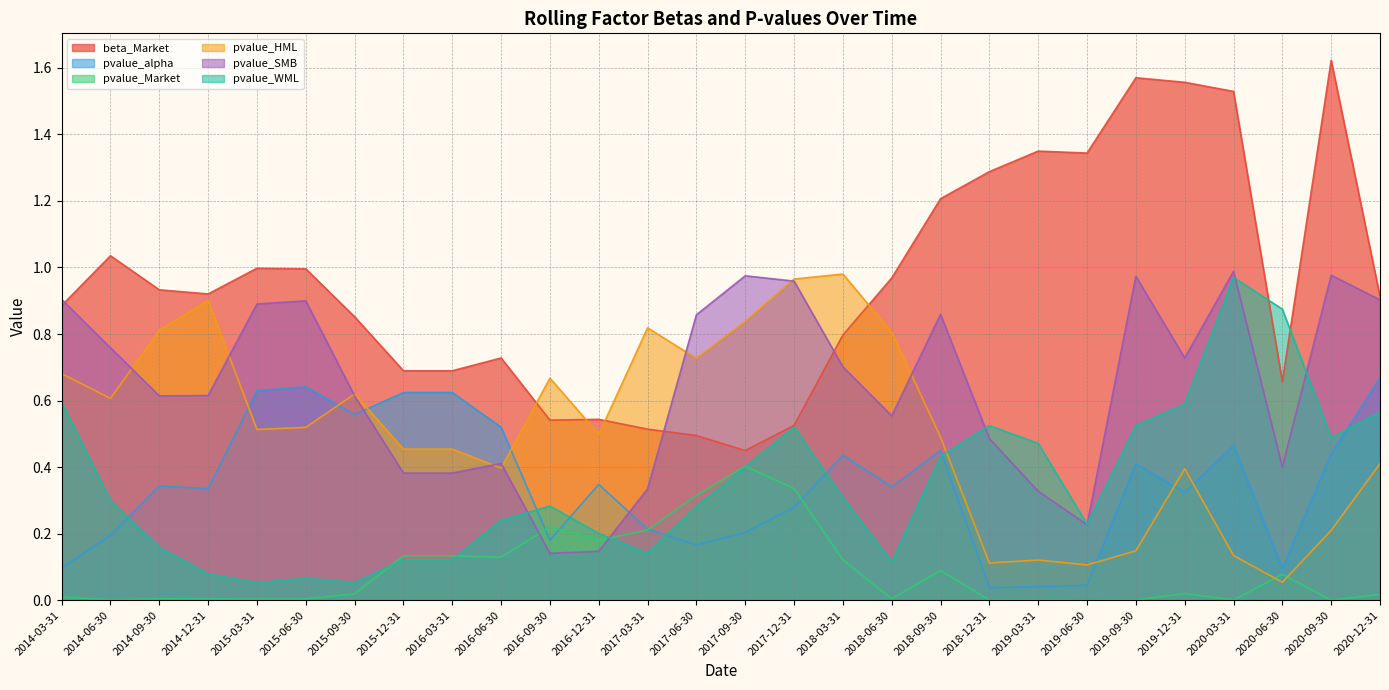

What is the highest value of the pvalue_alpha series?

0.7